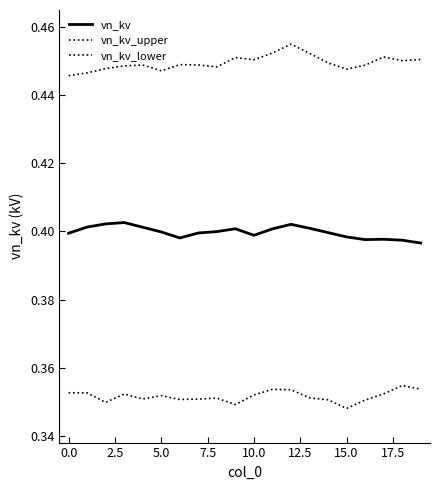

How many lines are shown in the chart?

3